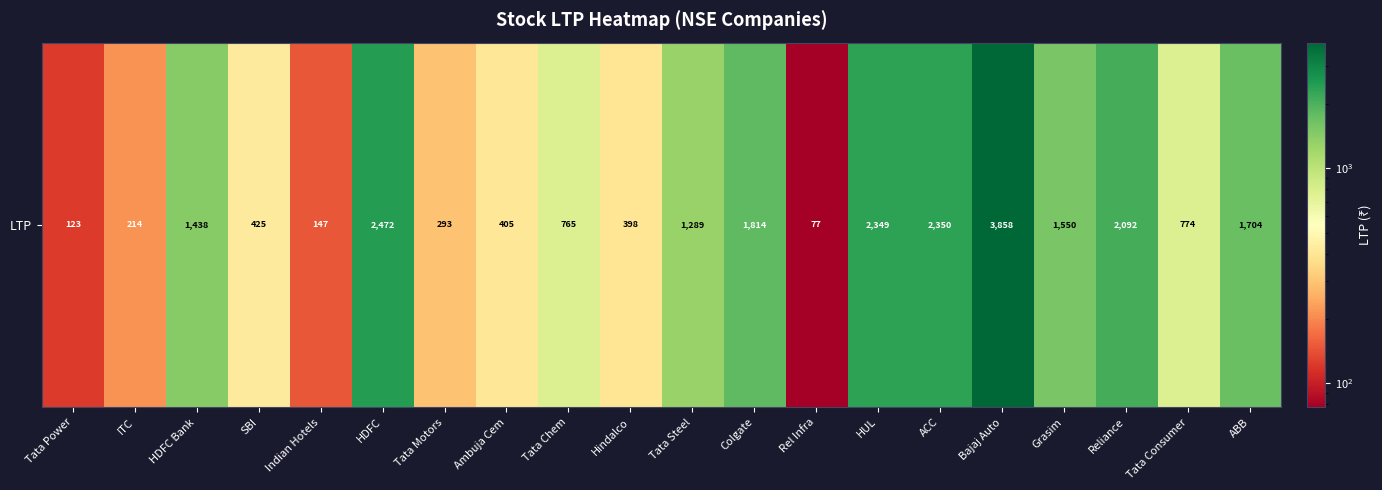

What is the minimum value shown in the chart?

77.2